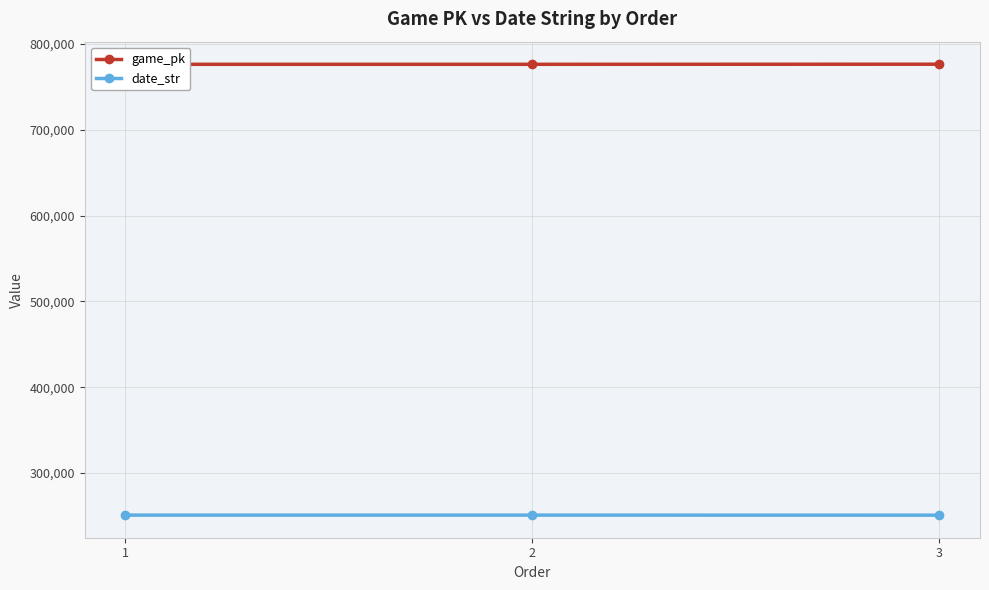

Which series has the widest spread of values?

game_pk